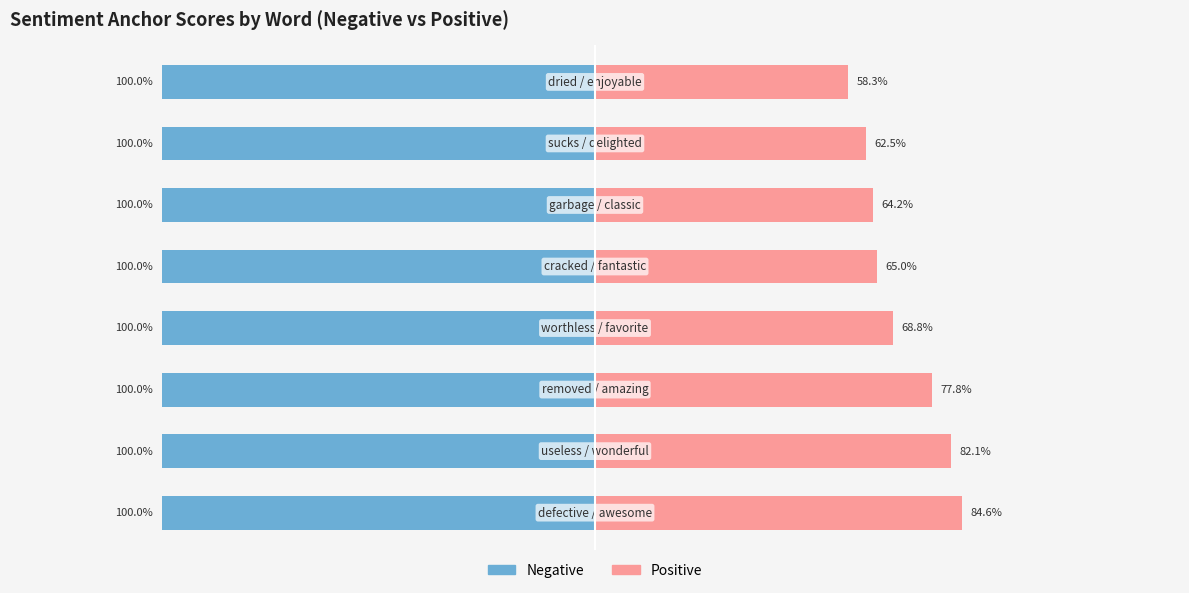

Are the bars grouped side by side (vs. stacked)?

Yes